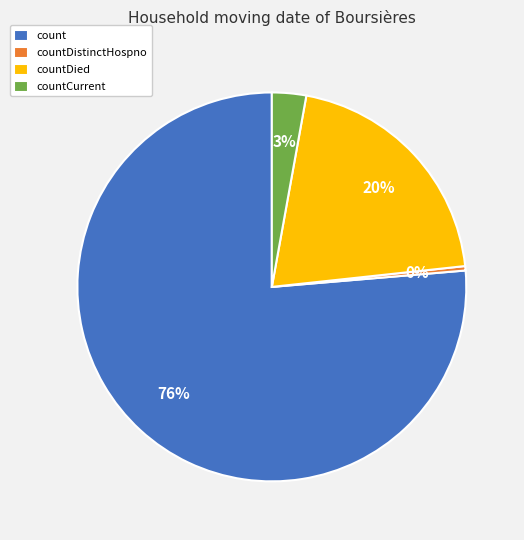

Is it true that countDied is 31% of the pie?

False